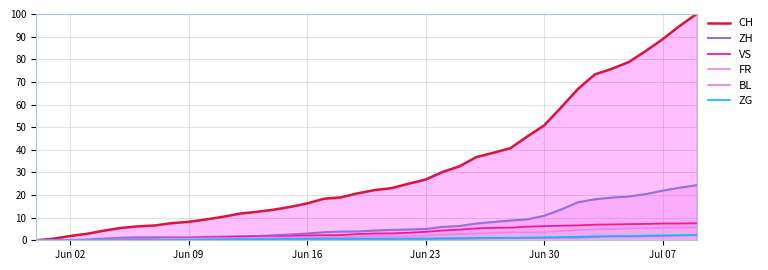

Which category has the lowest value in the ZH series?

Jun 02